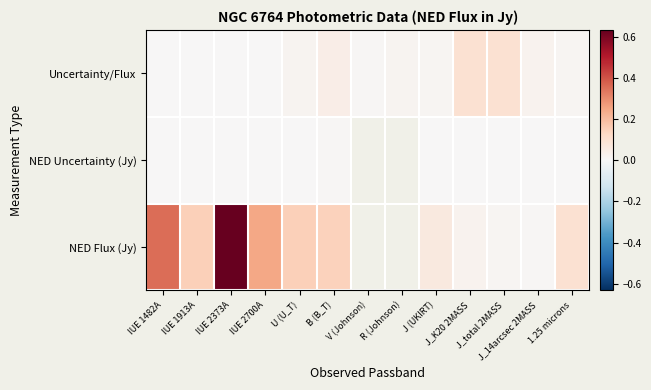

The value of NED Uncertainty (Jy) at U (U_T) is 0.0. True or false?

False